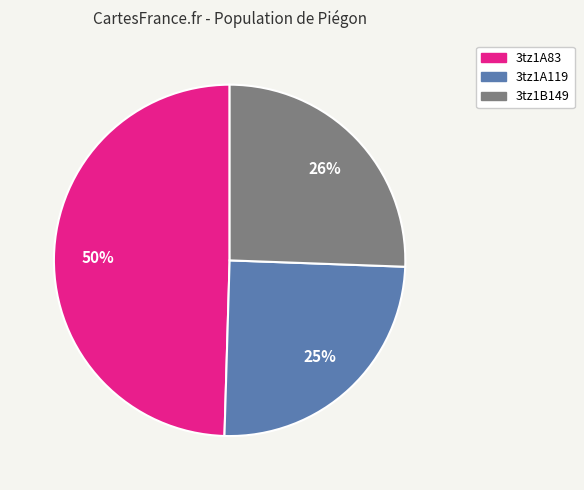

To the nearest percent, what percentage of the pie is 3tz1A119?

25%